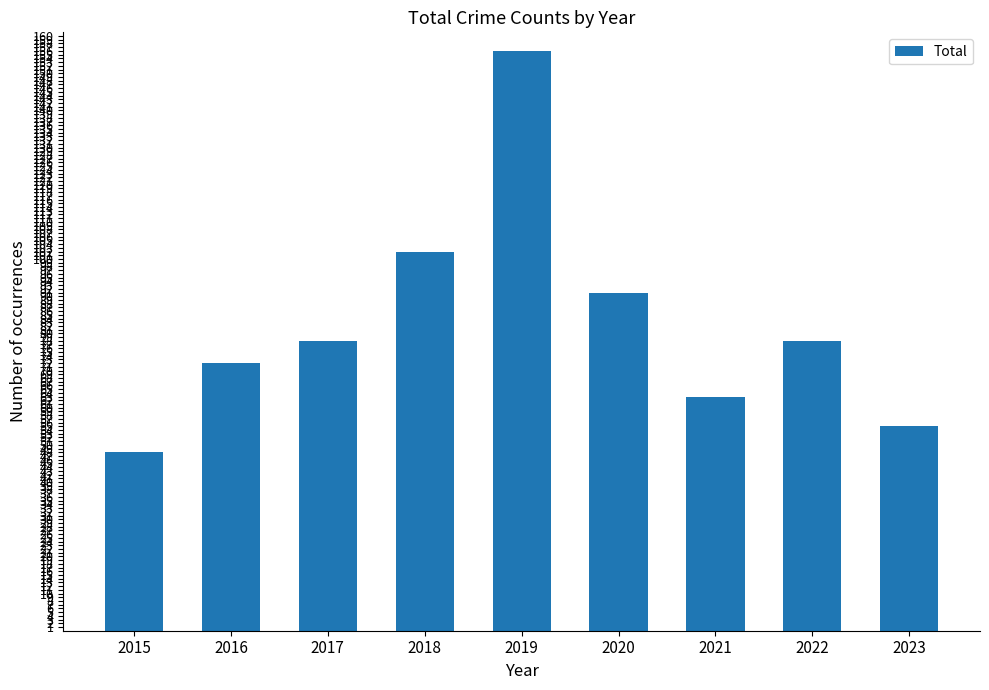

Reading right to left, list all the values displayed in this chart.

55	78	63	91	156	102	78	72	48